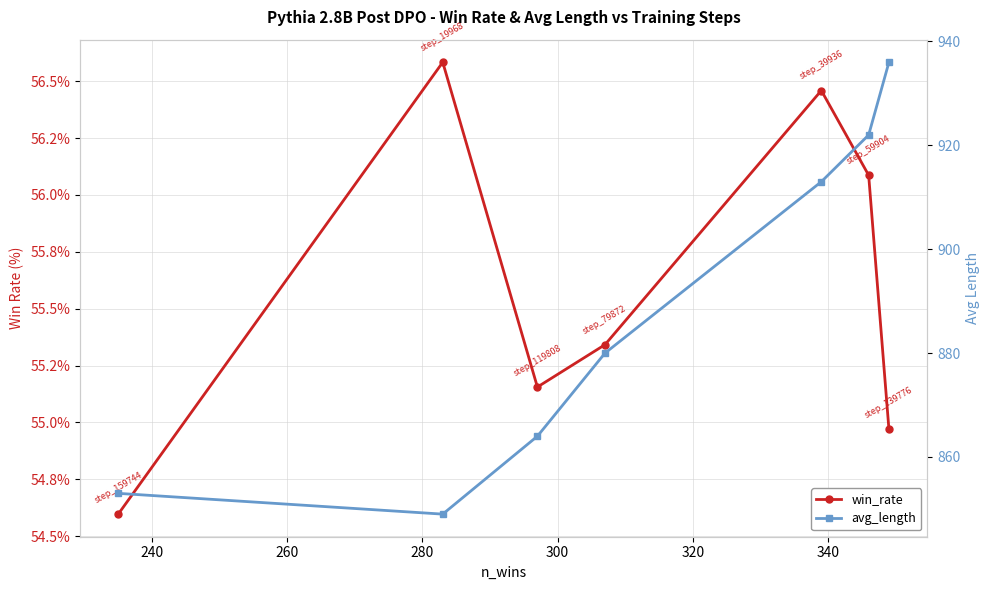

Reading right to left, transcribe all the data shown in this chart.

win_rate: 55.0	56.1	56.5	55.3	55.2	56.6	54.6
avg_length: 936.0	922.0	913.0	880.0	864.0	849.0	853.0